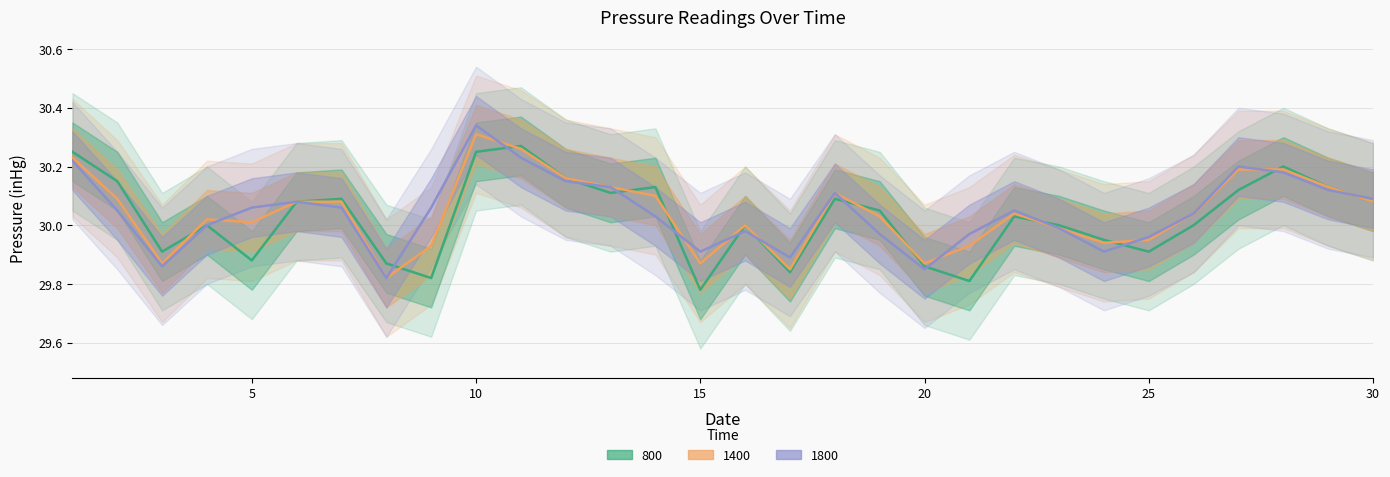

Reading right to left, what are all the values shown in this chart?

800: 30.1	30.1	30.2	30.1	30.0	29.9	29.9	30.0	30.0	29.8	29.9	30.1	30.1	29.8	30.0	29.8	30.1	30.1	30.2	30.3	30.2	29.8	29.9	30.1	30.1	29.9	30.0	29.9	30.1	30.2
1400: 30.1	30.1	30.2	30.2	30.0	29.9	29.9	30.0	30.0	29.9	29.9	30.0	30.1	29.9	30.0	29.9	30.1	30.1	30.2	30.3	30.3	29.9	29.8	30.1	30.1	30.0	30.0	29.9	30.1	30.2
1800: 30.1	30.1	30.2	30.2	30.0	30.0	29.9	30.0	30.1	30.0	29.9	30.0	30.1	29.9	30.0	29.9	30.0	30.1	30.1	30.2	30.3	30.1	29.8	30.1	30.1	30.1	30.0	29.9	30.1	30.2